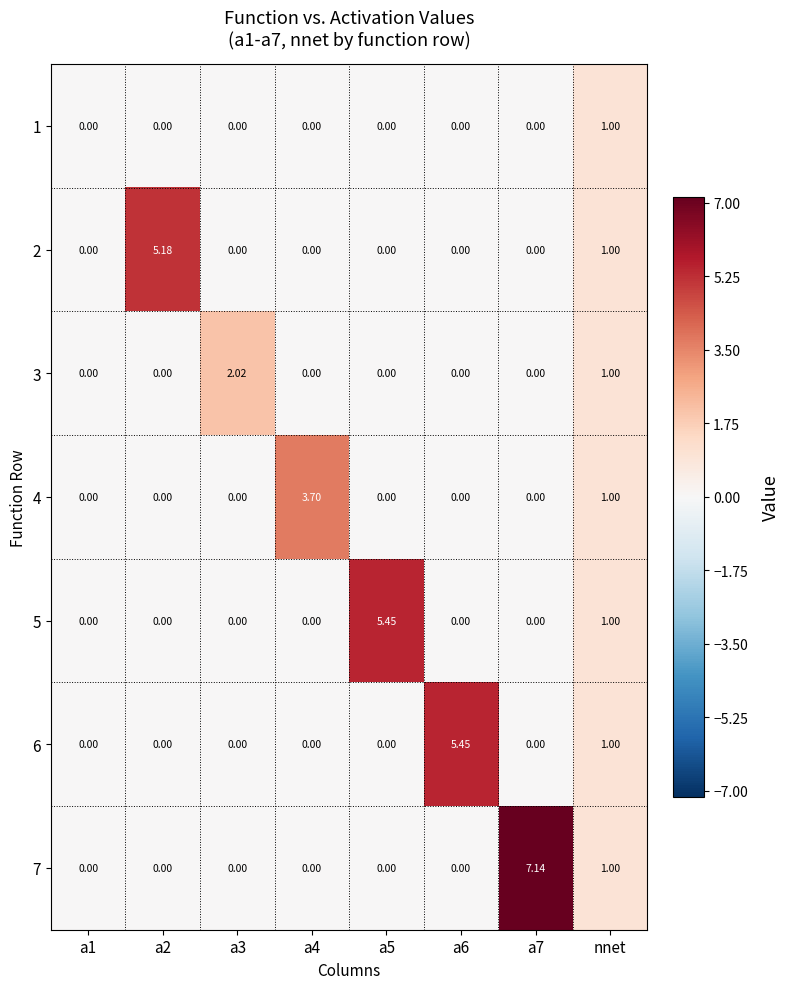

Which series has the largest total across all categories?

7